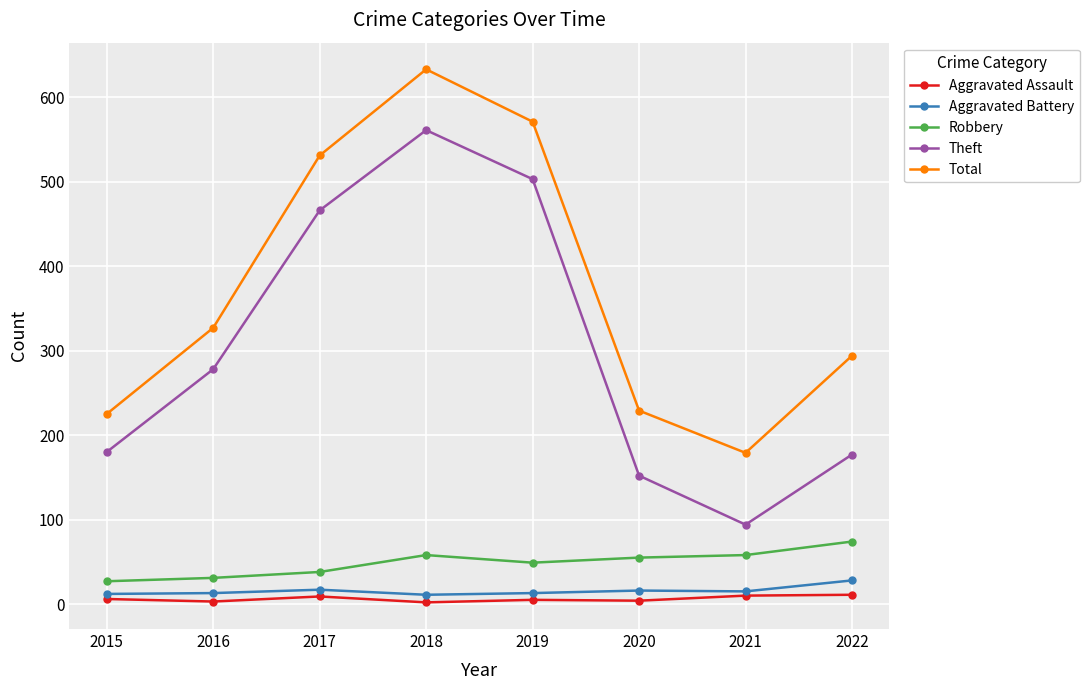

What value does the Aggravated Battery series have at 2019?

13